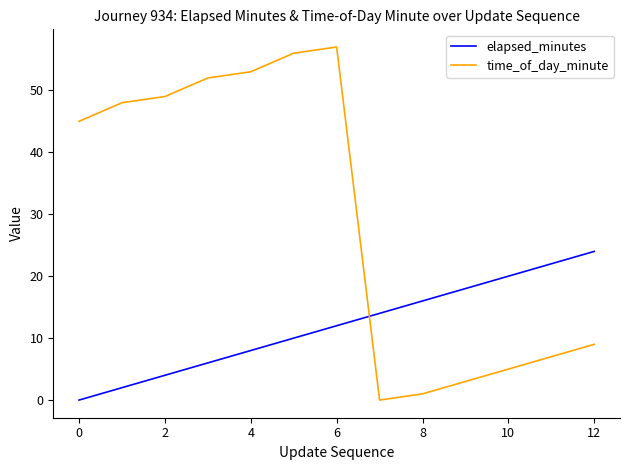

Does the chart have visible grid lines?

No